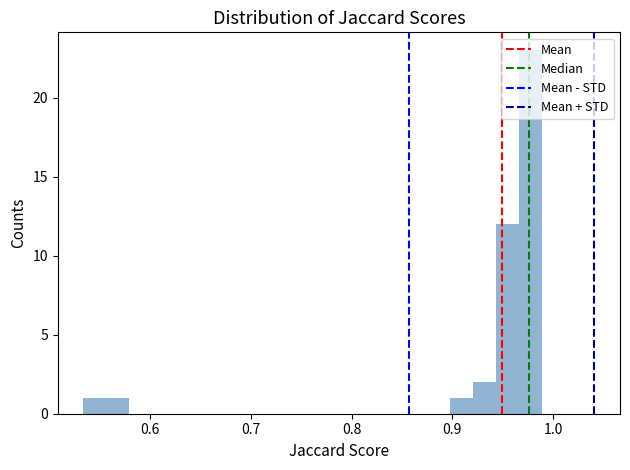

Around what value on the x-axis is the tallest bar? Give the approximate position of its centre, as read against the axis.

0.98